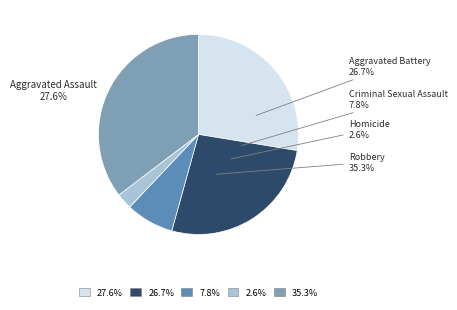

Rank the categories by value from highest to lowest.

Robbery, Aggravated Assault, Aggravated Battery, Criminal Sexual Assault, Homicide